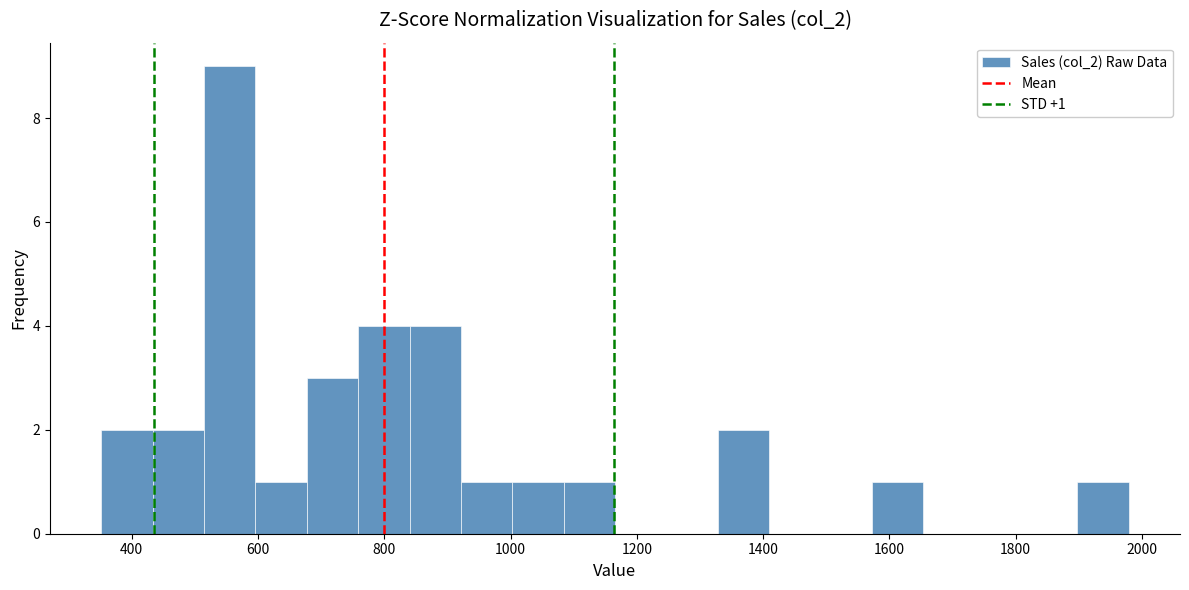

Which range on the x-axis has the tallest bar?

520 to 600